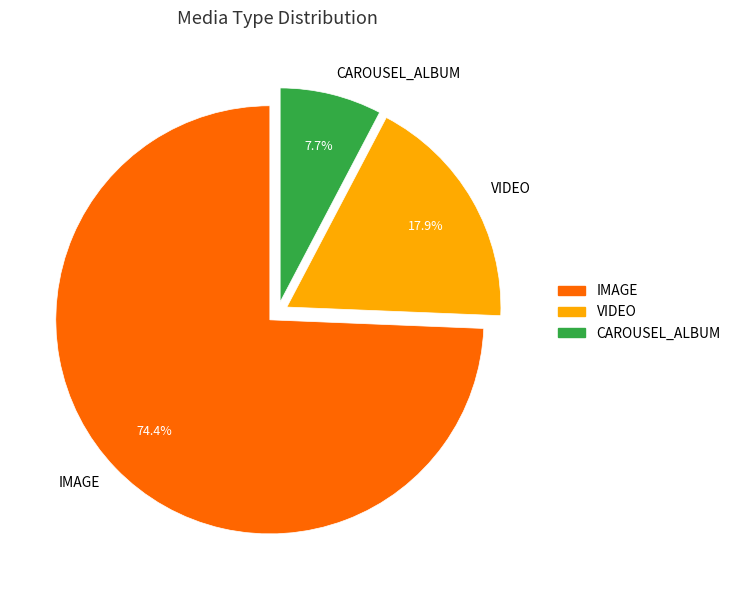

Which category has the smallest portion of the pie?

CAROUSEL_ALBUM